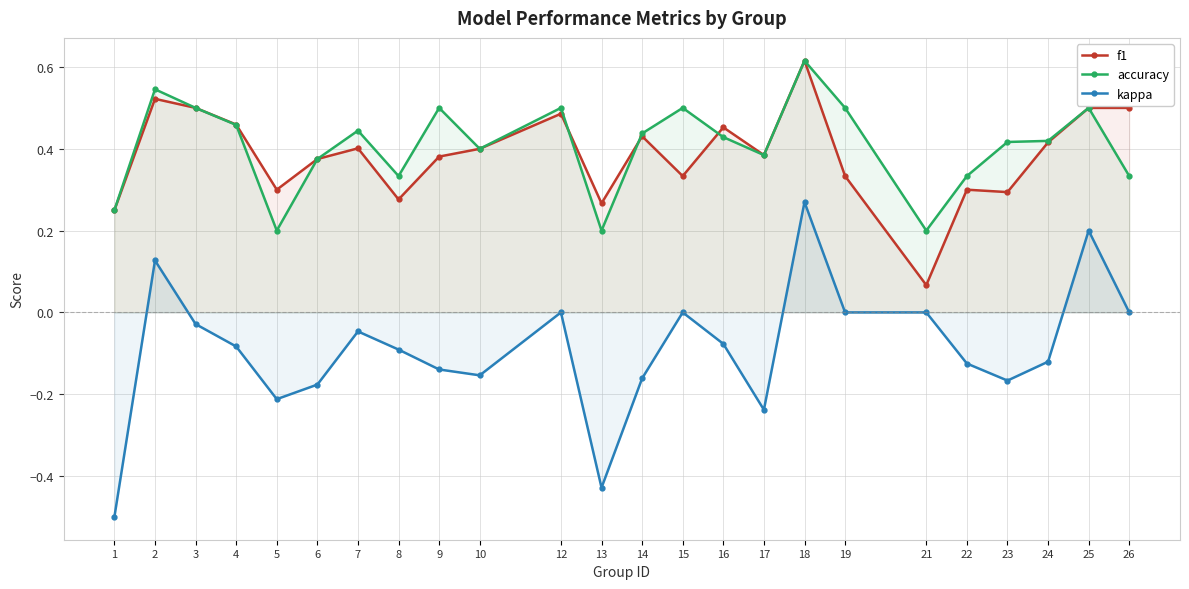

Count the number of categories in the chart.

24